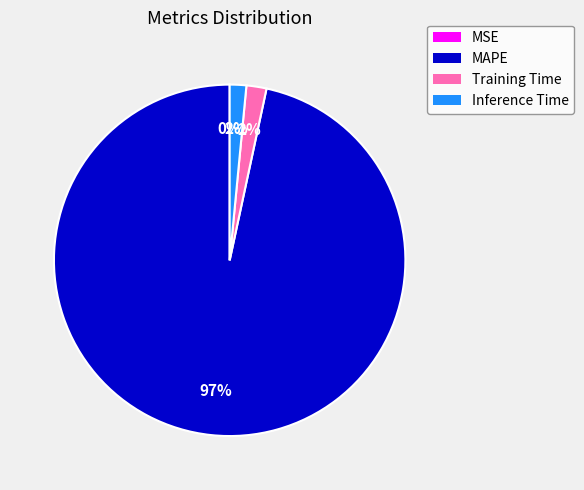

To the nearest percent, what percentage of the pie is Training Time?

2%